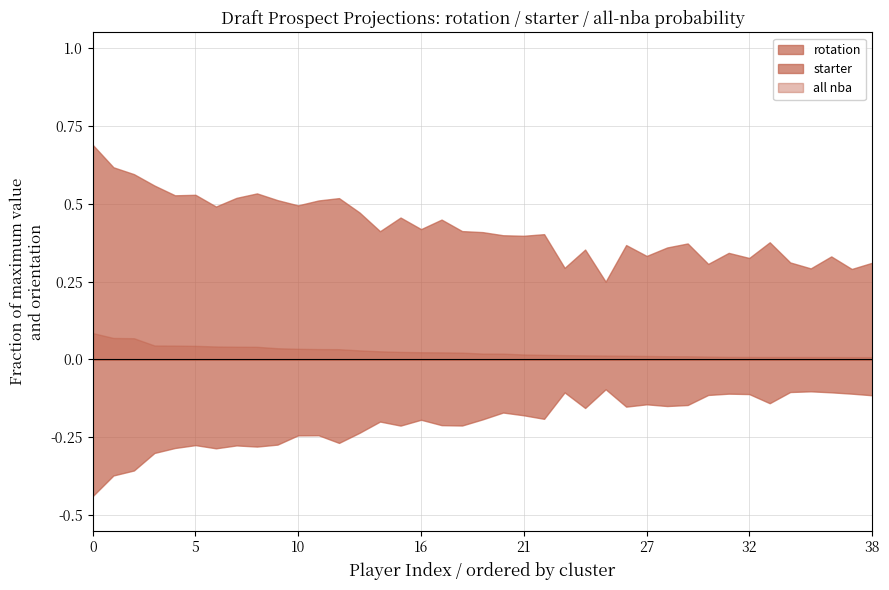

List the series in order of their overall mean, lowest first.

starter, all nba, rotation